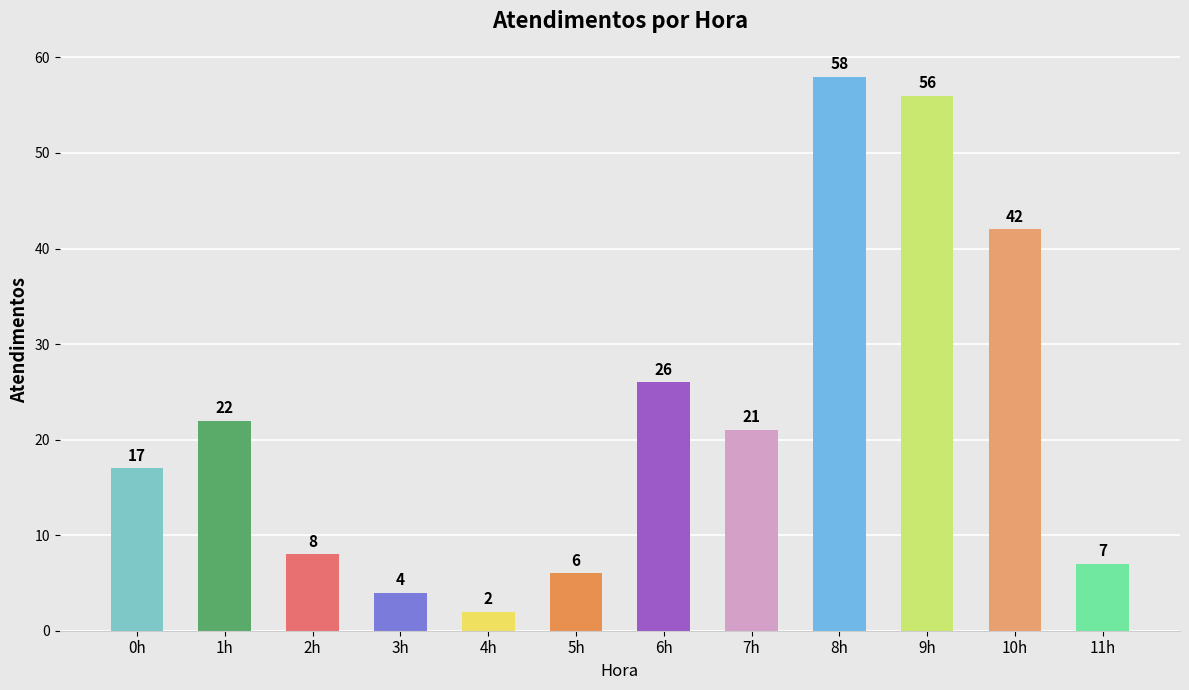

What is the label of the 11th bar from the left?

10h